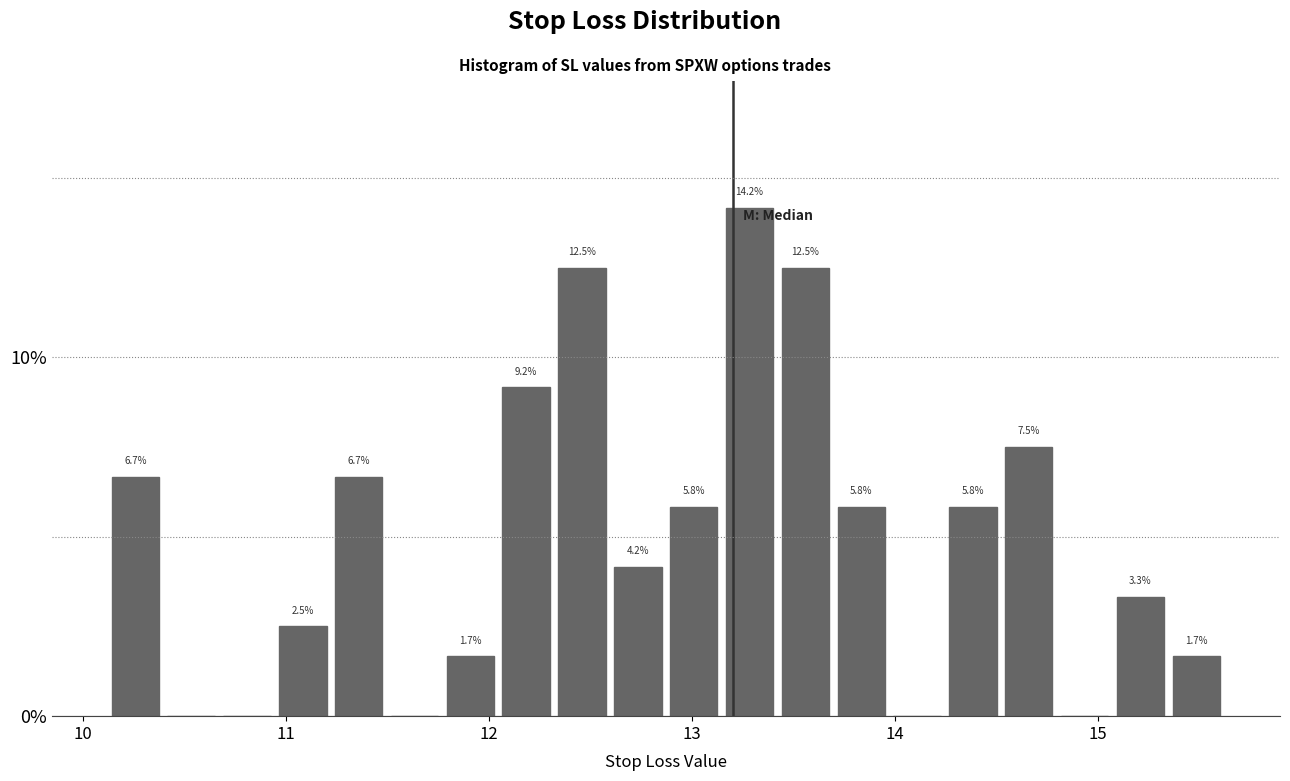

Read against the x-axis, roughly where is the centre of the tallest bar?

13.3